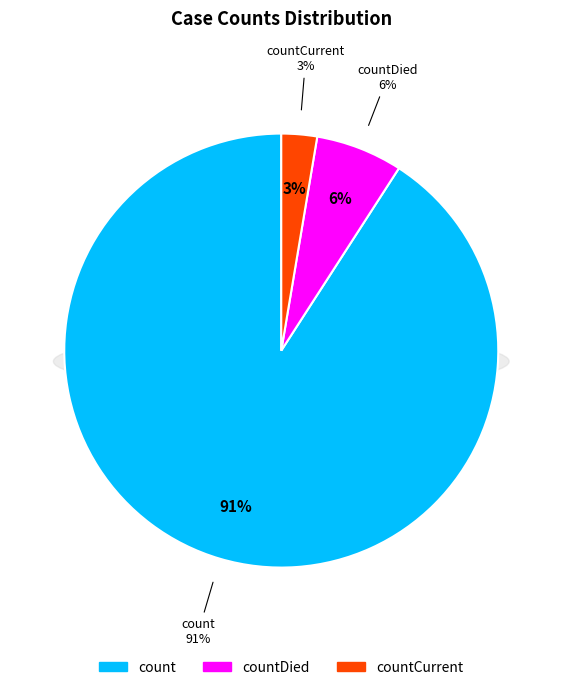

Which category has the smallest portion of the pie?

countCurrent